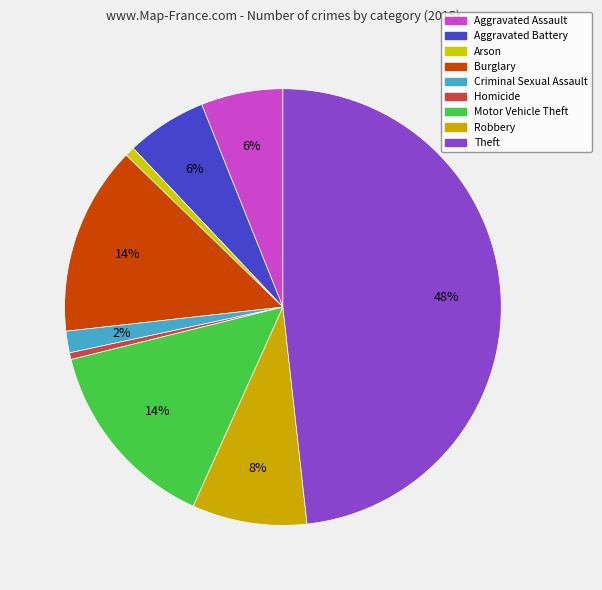

What is the largest slice in the pie chart?

Theft